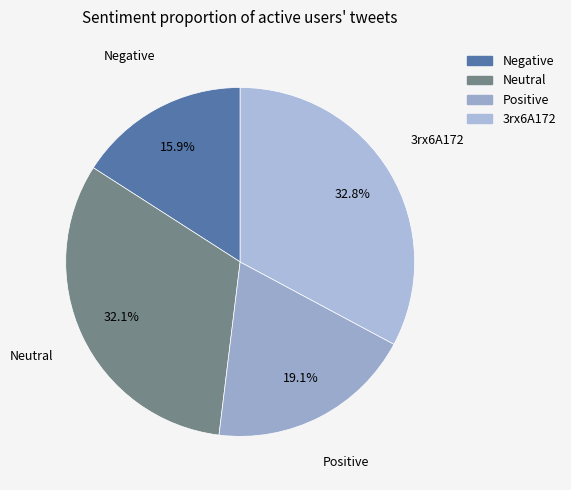

How many segments does this pie chart have?

4